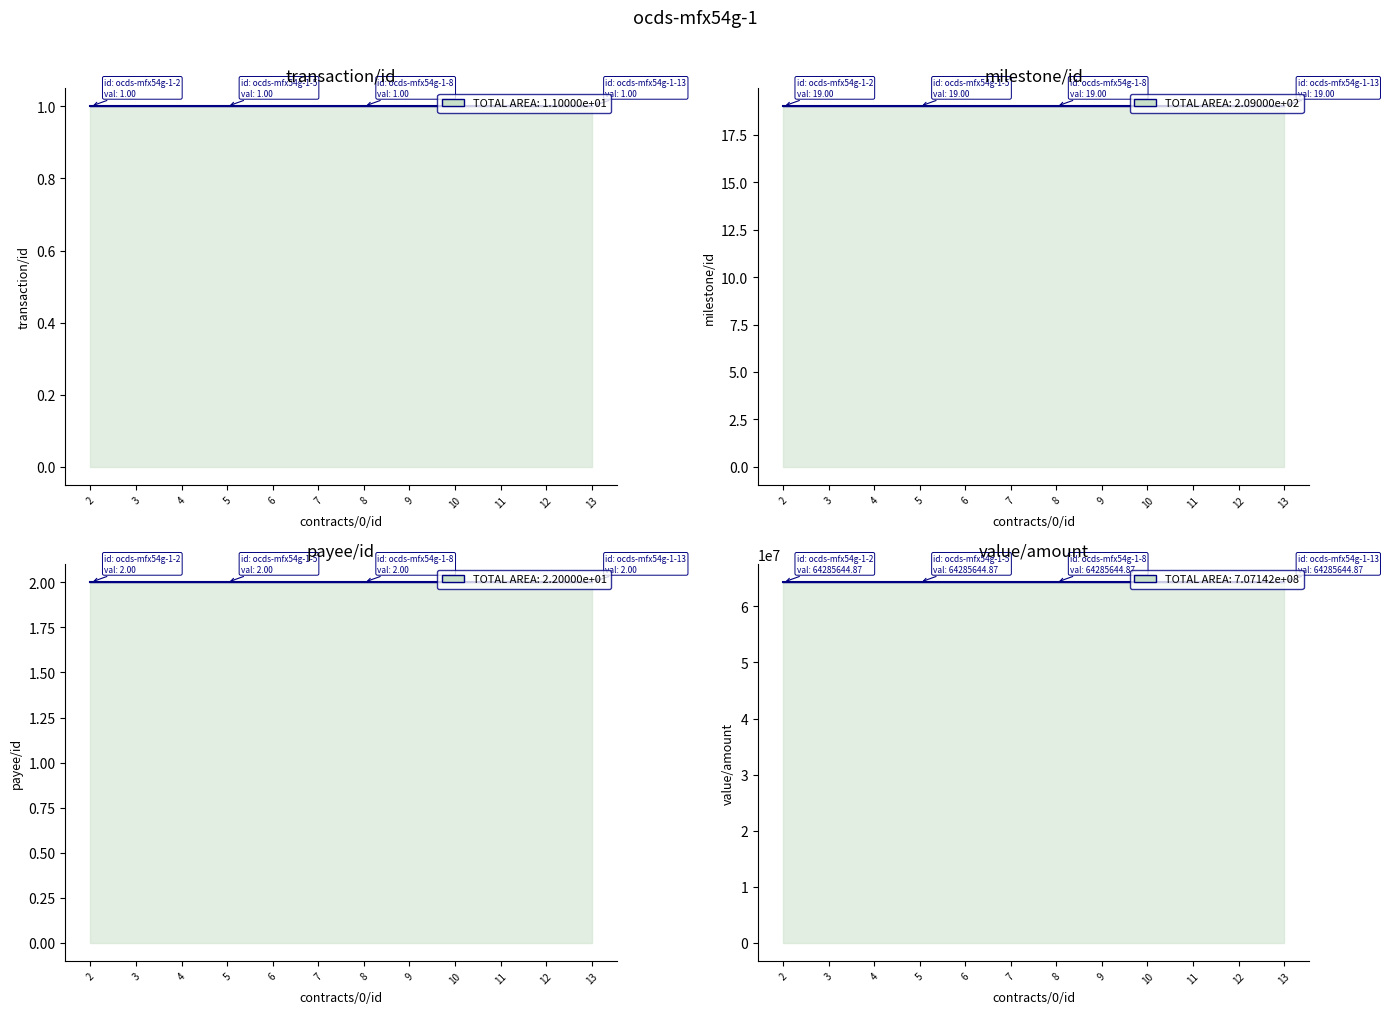

What is the lowest value of the transaction/id (step) series?

1.0